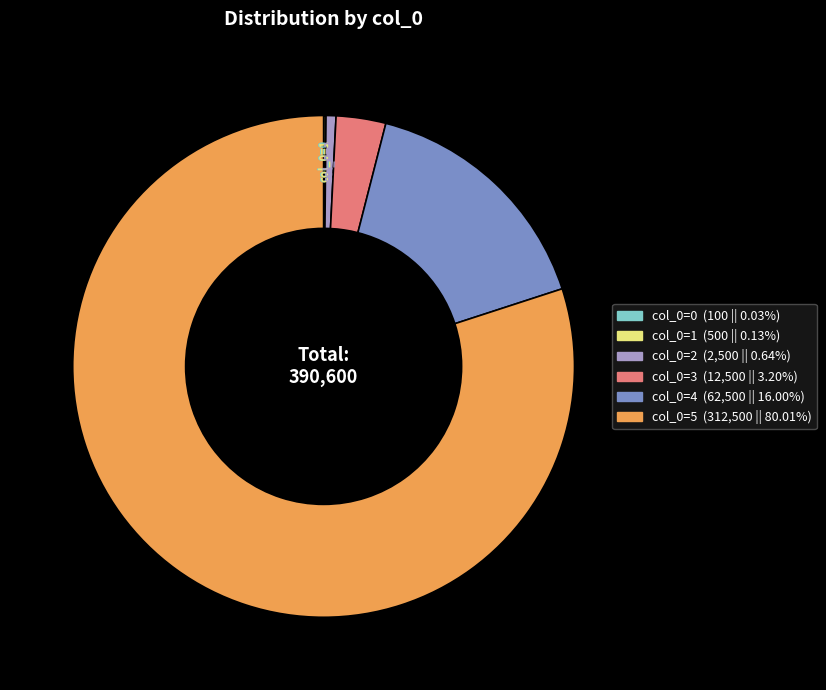

What is the largest slice in the pie chart?

col_0=5